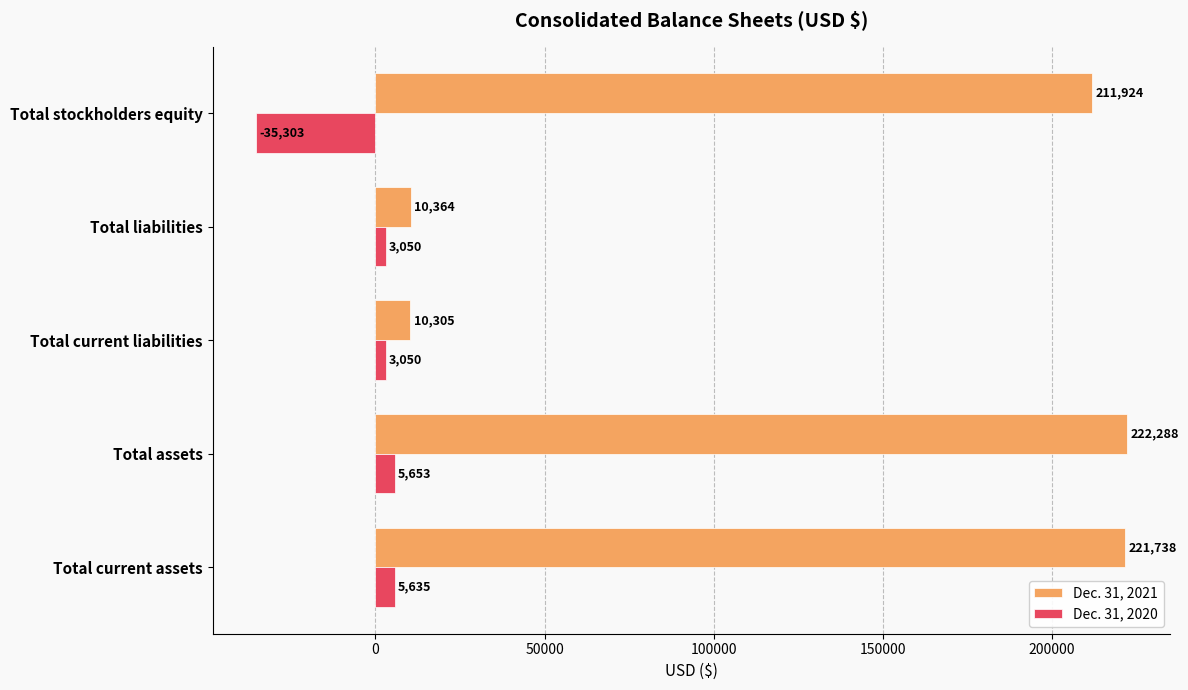

Is the value of Dec. 31, 2020 at Total stockholders equity greater than the value of Dec. 31, 2021 at Total liabilities?

No